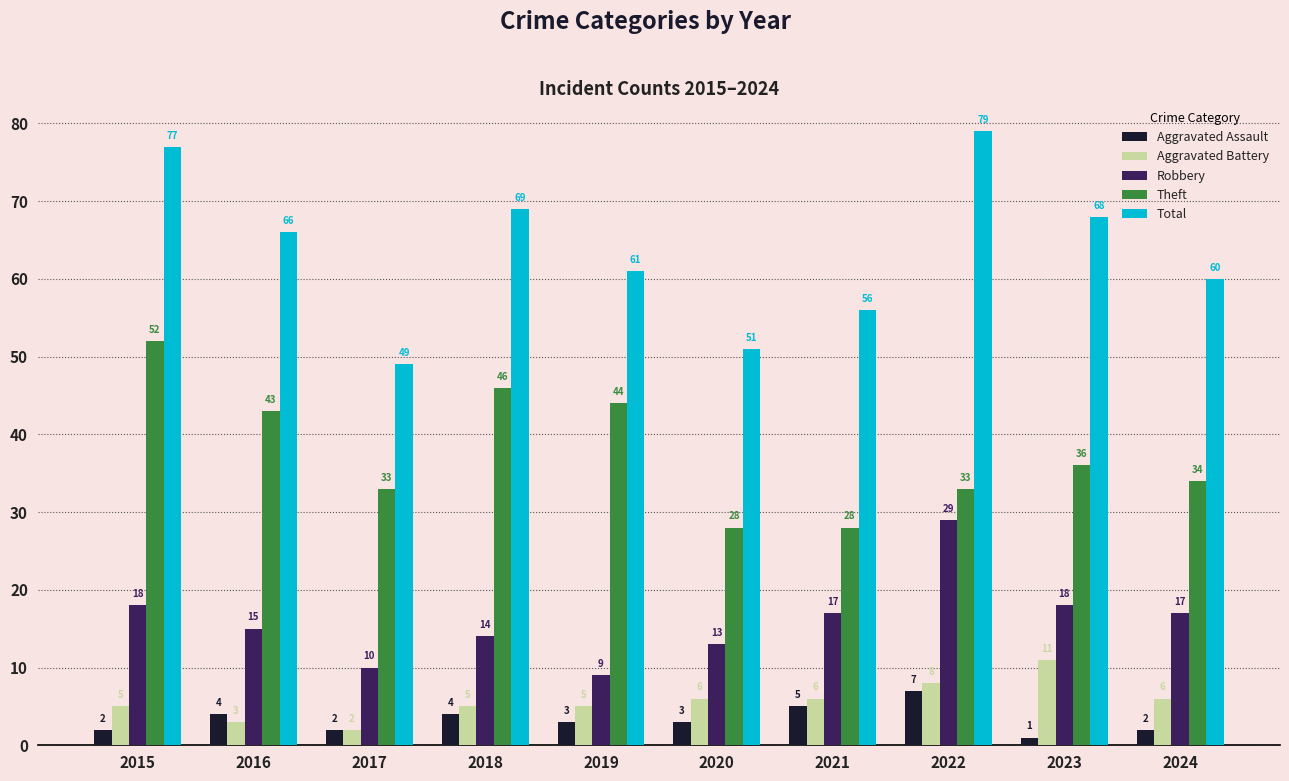

How many bars are there in each group?

5